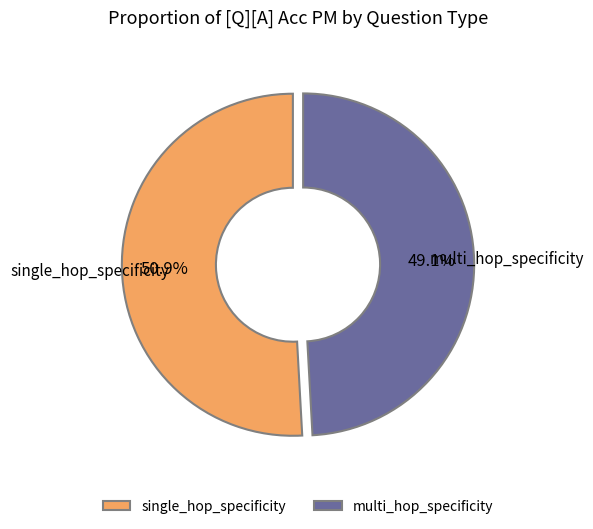

Is there a majority slice in this chart?

Yes